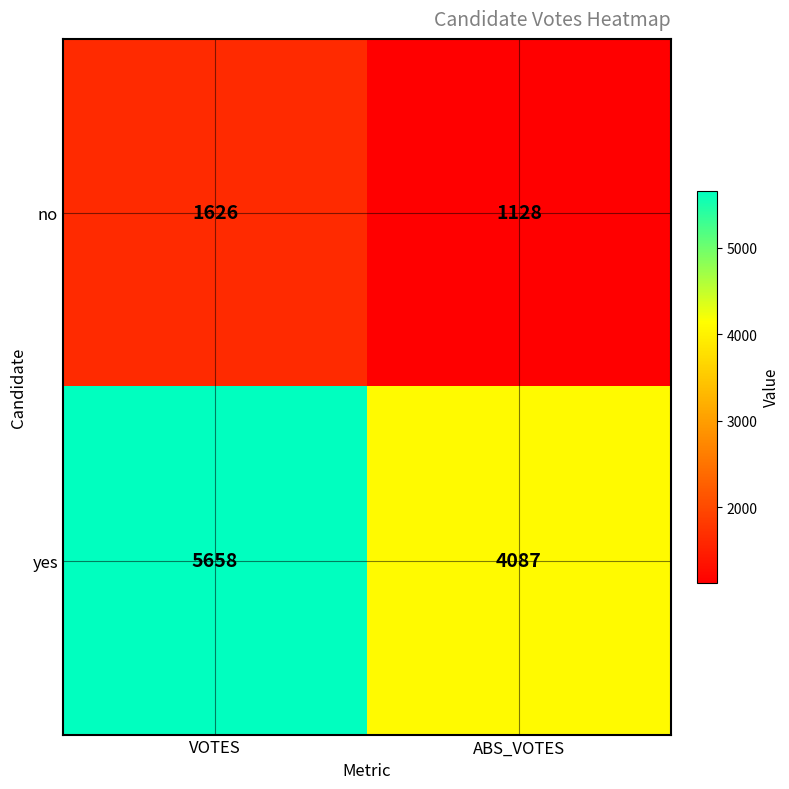

Which category has the highest value across all series?

VOTES